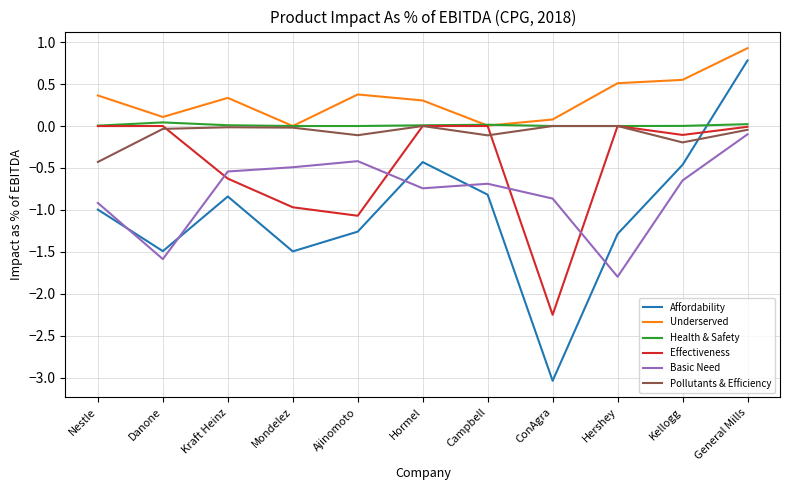

Which category has the highest value in the Affordability series?

General Mills